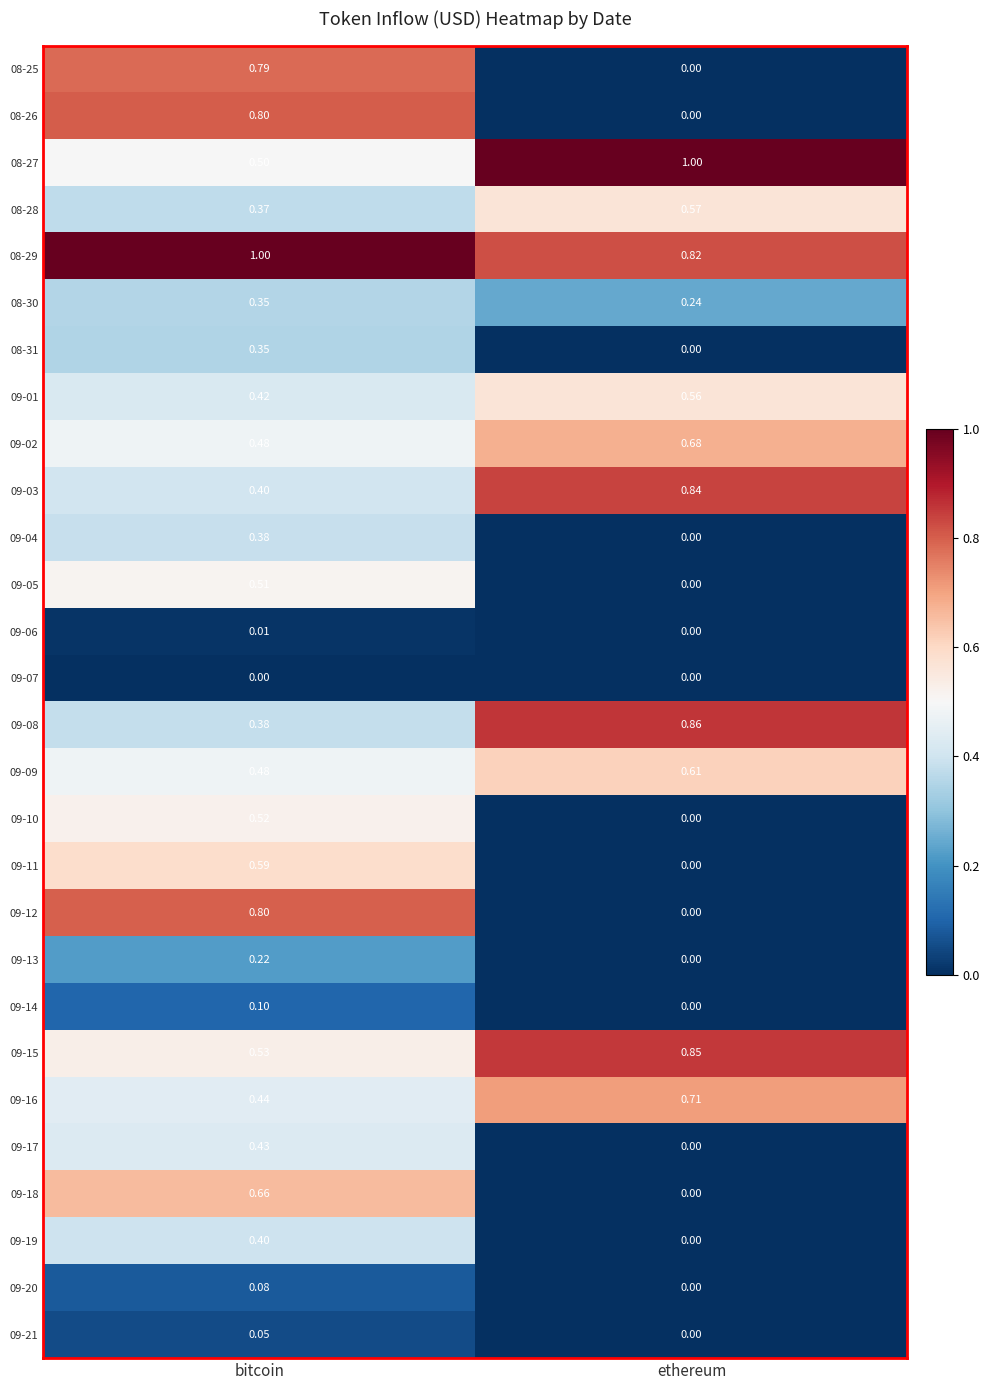

How many distinct data groups are displayed?

28